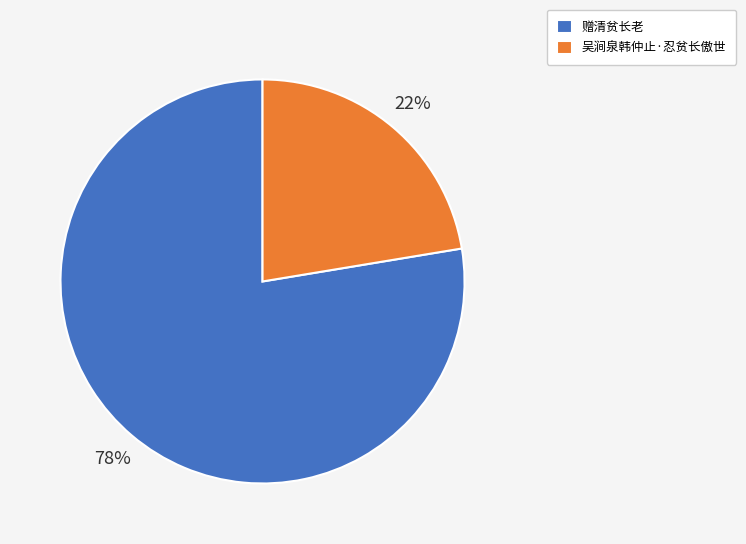

Do 吴涧泉韩仲止·忍贫长傲世 and 赠清贫长老 together represent more than half of the pie?

Yes